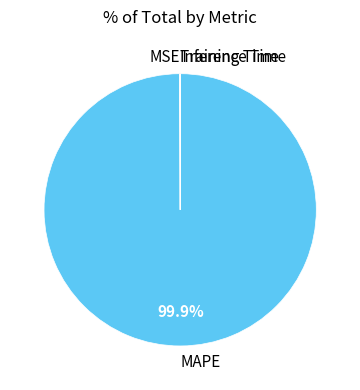

Which slice is the largest?

MAPE